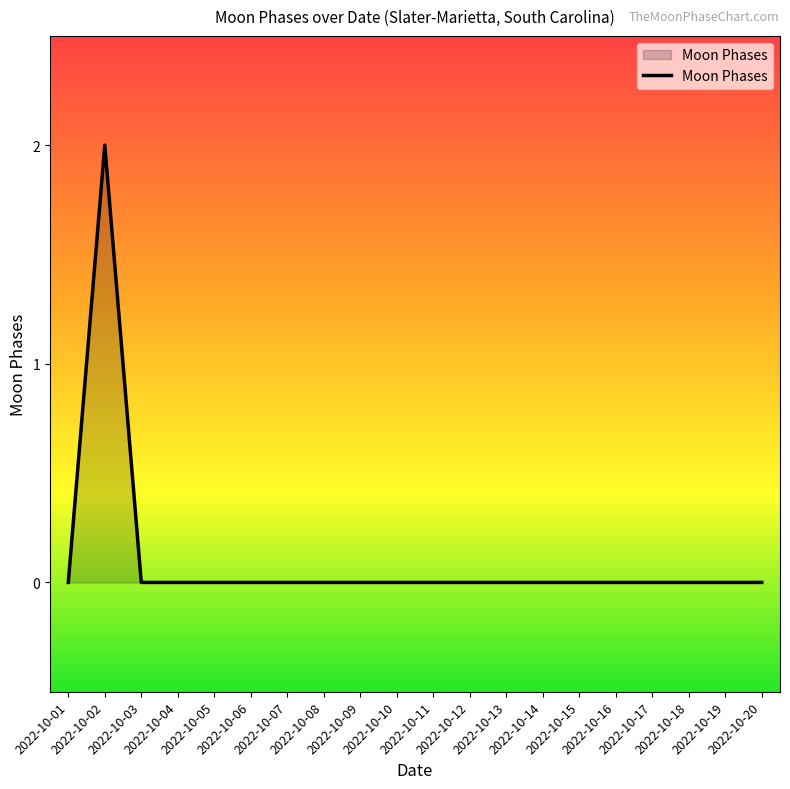

Reading right to left, list all the values displayed in this chart.

0	0	0	0	0	0	0	0	0	0	0	0	0	0	0	0	0	0	2	0